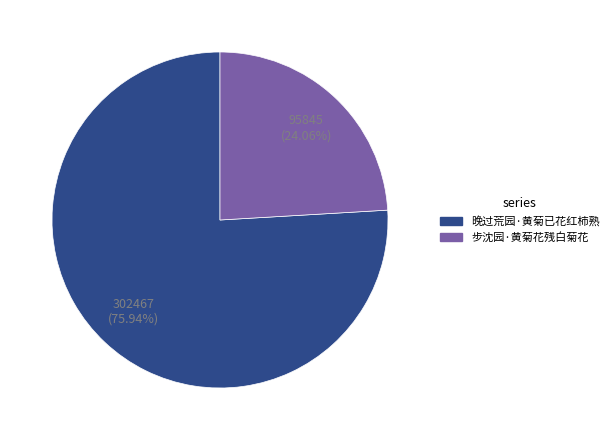

Is it true that 步沈园·黄菊花残白菊花 is 32% of the pie?

False